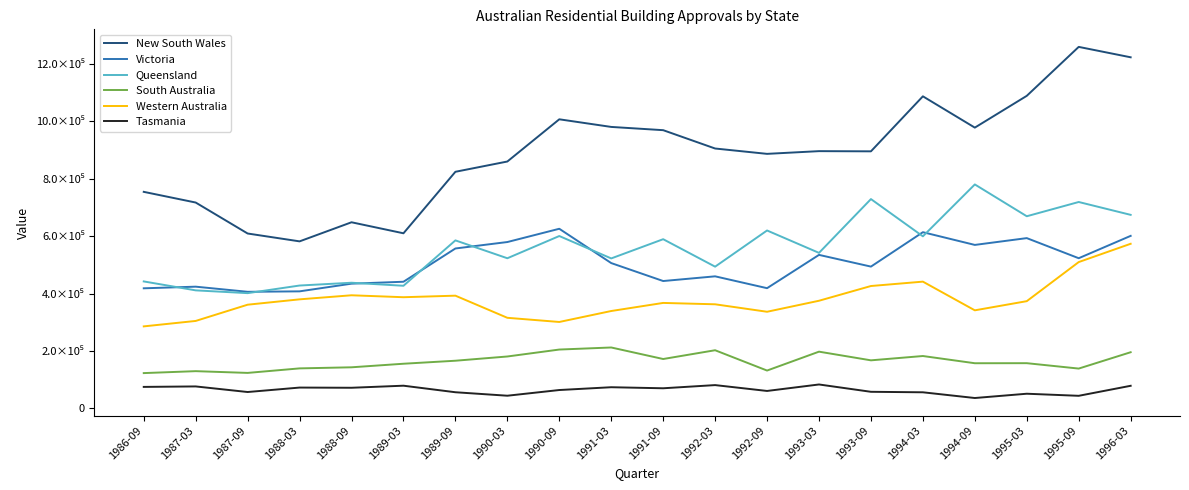

Read the South Australia value at 1987-03, to the nearest 100.

129300